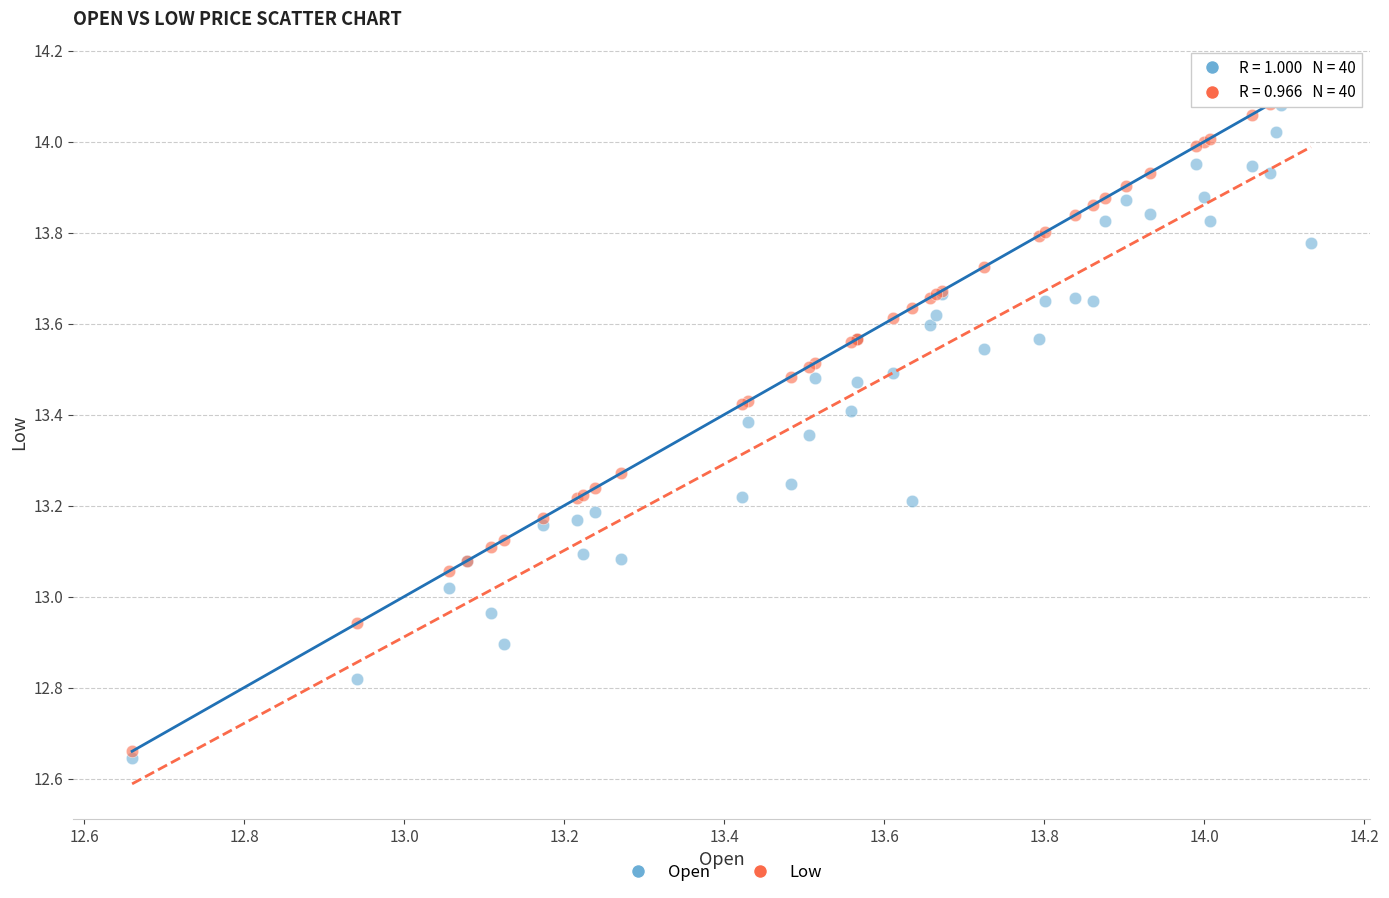

What are all the series names shown in the legend?

Open, Low